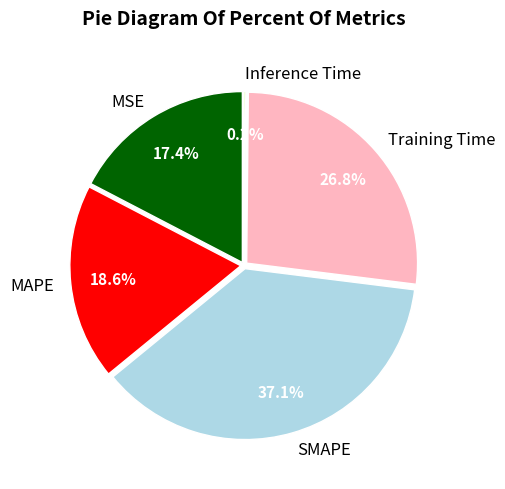

To the nearest percent, what portion does MSE represent?

17%